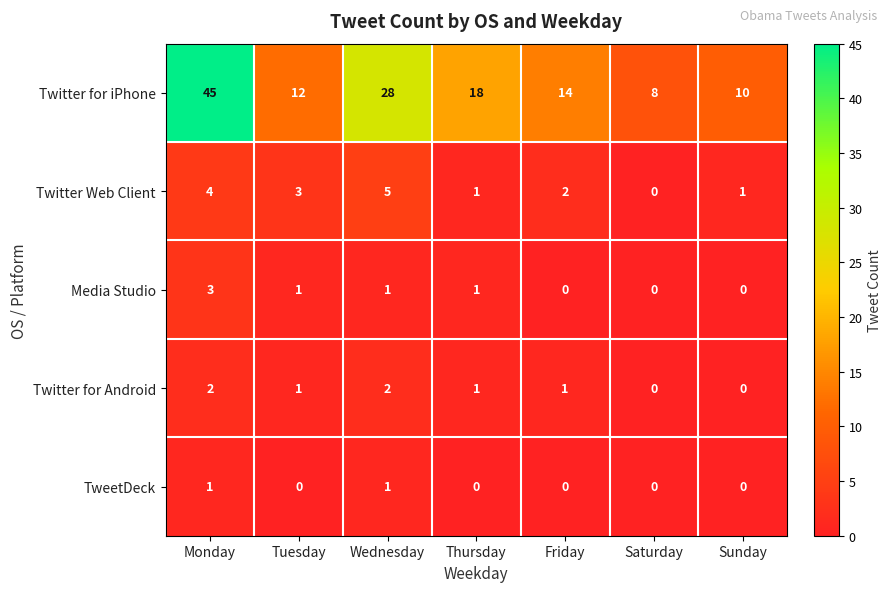

Which series has the largest total across all categories?

Twitter for iPhone